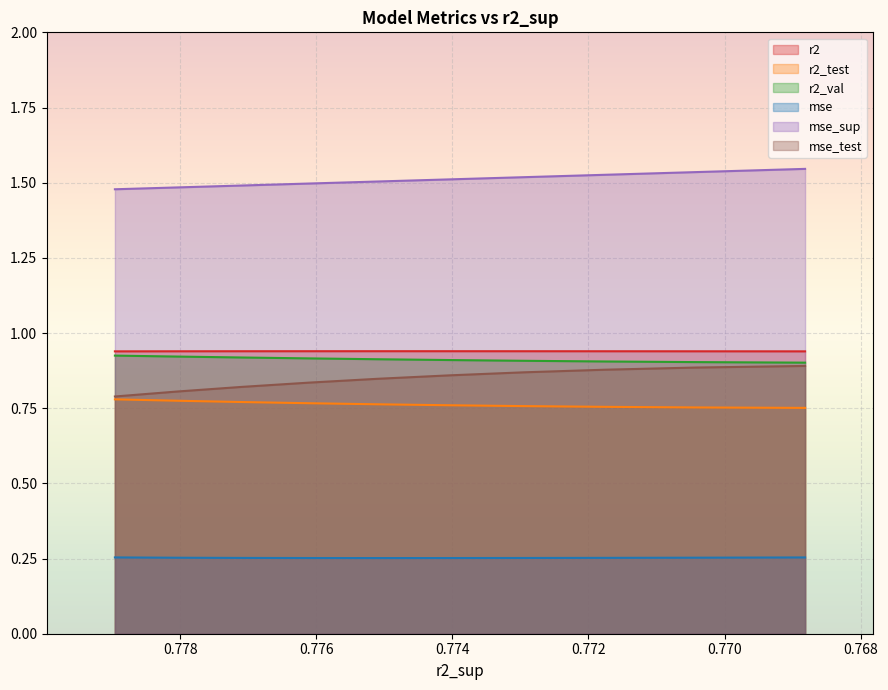

True or false: mse_sup and r2 cross at least once.

False